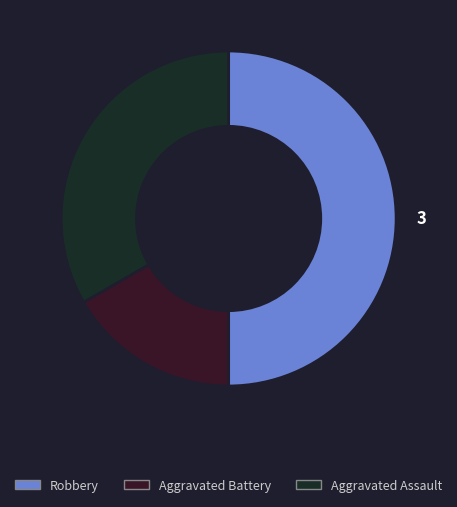

Count the number of slices in the pie.

3